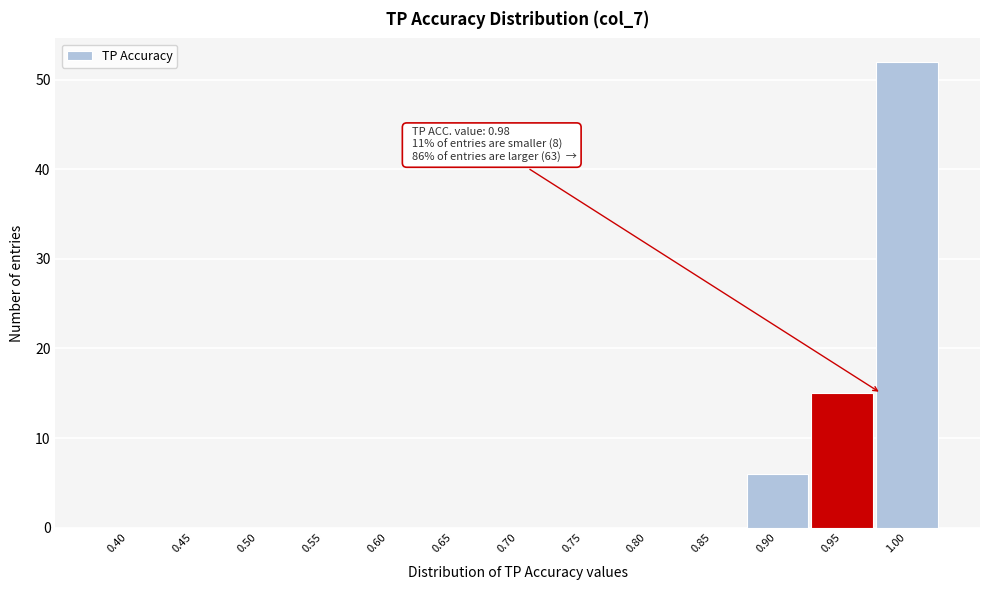

Reading left to right, list all the values displayed in this chart.

0.40=0	0.45=0	0.50=0	0.55=0	0.60=0	0.65=0	0.70=0	0.75=0	0.80=0	0.85=0	0.90=6	0.95=15	1.00=52